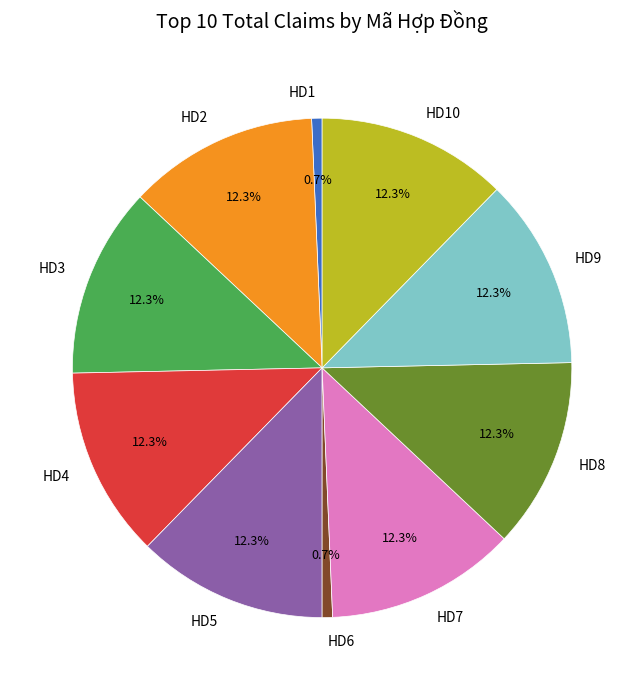

Approximately how many times larger is the value at HD4 compared to HD3?

1.0